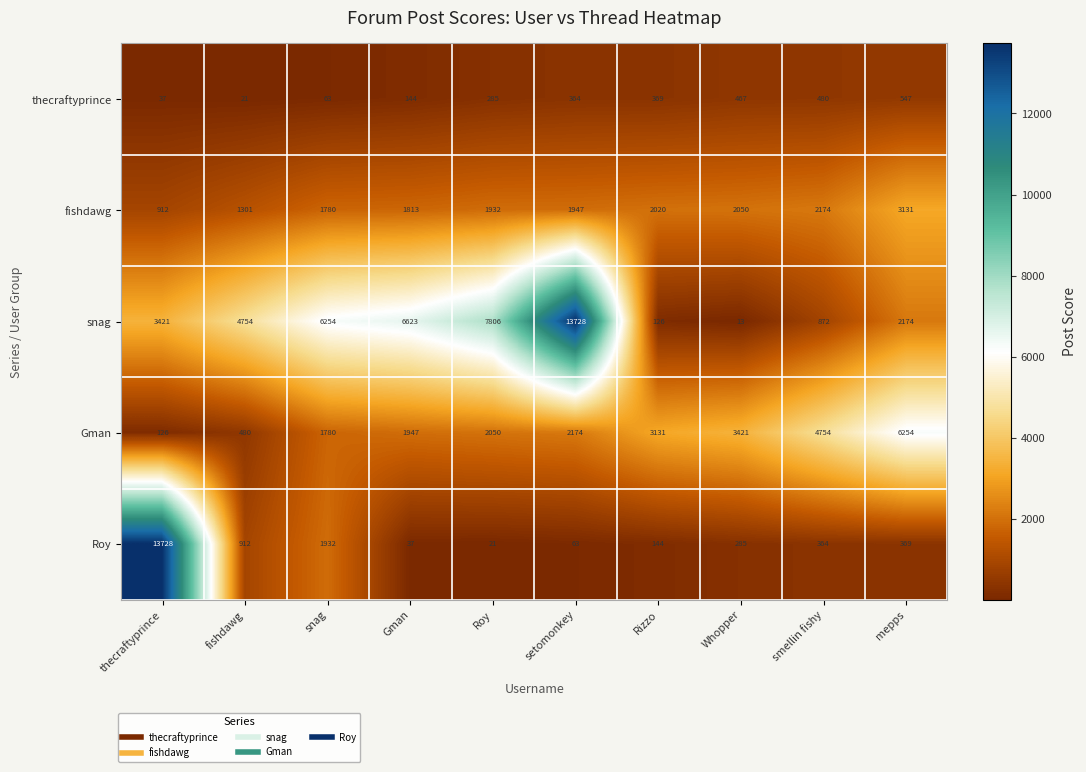

What is the approximate value of fishdawg at mepps, to the nearest 50?

3150